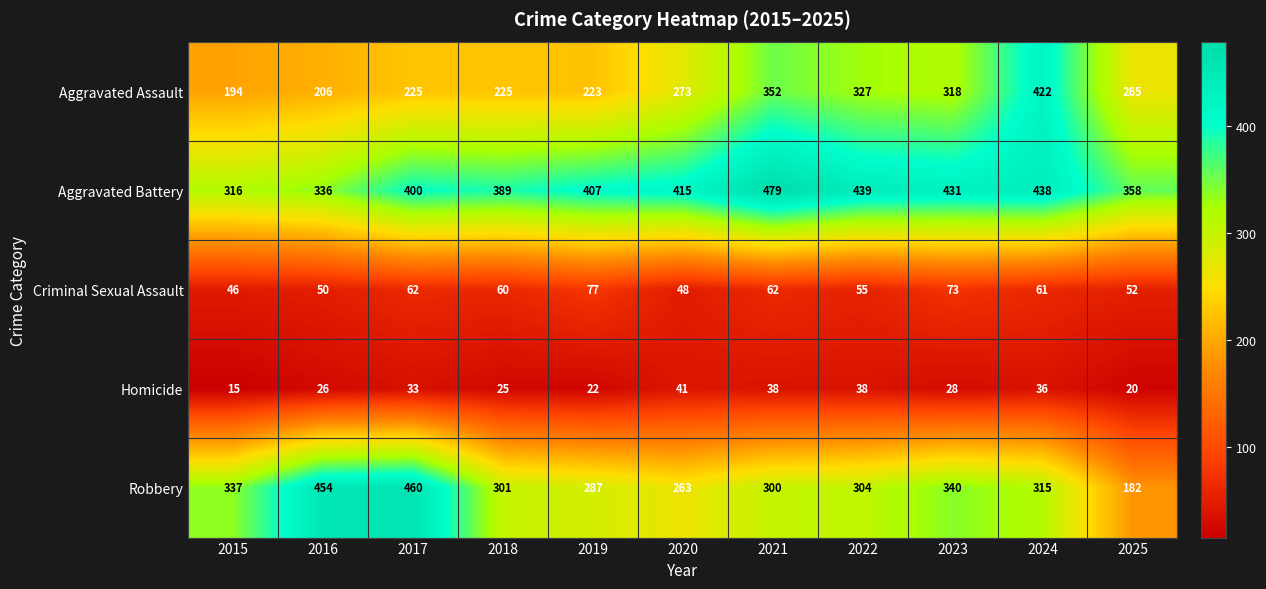

Which series has the largest range (max minus min)?

Robbery